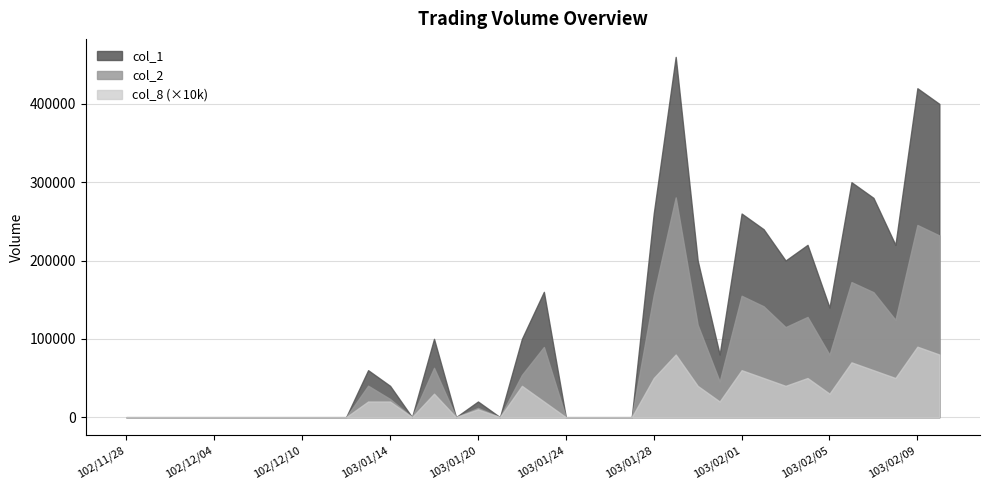

Reading right to left, extract all data points from this chart.

col_1: 103/02/10=400000	103/02/09=420000	103/02/08=220000	103/02/07=280000	103/02/06=300000	103/02/05=140000	103/02/04=220000	103/02/03=200000	103/02/02=240000	103/02/01=260000	103/01/31=80000	103/01/30=200000	103/01/29=460000	103/01/28=260000	103/01/27=0	103/01/26=0	103/01/25=0	103/01/24=0	103/01/23=160000	103/01/22=100000	103/01/21=0	103/01/20=20000	103/01/17=0	103/01/16=100000	103/01/15=0	103/01/14=40000	103/01/13=60000	102/12/12=0	102/12/11=0	102/12/10=0	102/12/09=0	102/12/06=0	102/12/05=0	102/12/04=0	102/12/03=0	102/12/02=0	102/11/29=0	102/11/28=0
col_2: 103/02/10=232000	103/02/09=245400	103/02/08=124300	103/02/07=159600	103/02/06=172500	103/02/05=79800	103/02/04=128000	103/02/03=115000	103/02/02=141600	103/02/01=155000	103/01/31=45600	103/01/30=118000	103/01/29=280600	103/01/28=156000	103/01/27=0	103/01/26=0	103/01/25=0	103/01/24=0	103/01/23=89600	103/01/22=54000	103/01/21=0	103/01/20=11800	103/01/17=0	103/01/16=63000	103/01/15=0	103/01/14=23200	103/01/13=40200	102/12/12=0	102/12/11=0	102/12/10=0	102/12/09=0	102/12/06=0	102/12/05=0	102/12/04=0	102/12/03=0	102/12/02=0	102/11/29=0	102/11/28=0
col_8: 103/02/10=8	103/02/09=9	103/02/08=5	103/02/07=6	103/02/06=7	103/02/05=3	103/02/04=5	103/02/03=4	103/02/02=5	103/02/01=6	103/01/31=2	103/01/30=4	103/01/29=8	103/01/28=5	103/01/27=0	103/01/26=0	103/01/25=0	103/01/24=0	103/01/23=2	103/01/22=4	103/01/21=0	103/01/20=1	103/01/17=0	103/01/16=3	103/01/15=0	103/01/14=2	103/01/13=2	102/12/12=0	102/12/11=0	102/12/10=0	102/12/09=0	102/12/06=0	102/12/05=0	102/12/04=0	102/12/03=0	102/12/02=0	102/11/29=0	102/11/28=0